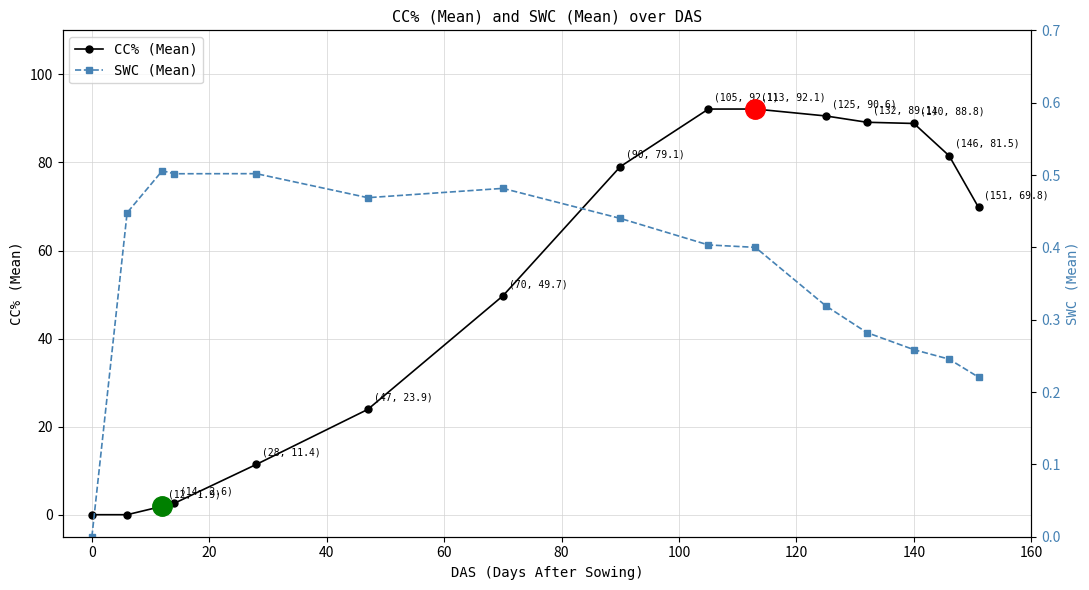

True or false: CC% (Mean) has a value of 88.8 at 140.

True